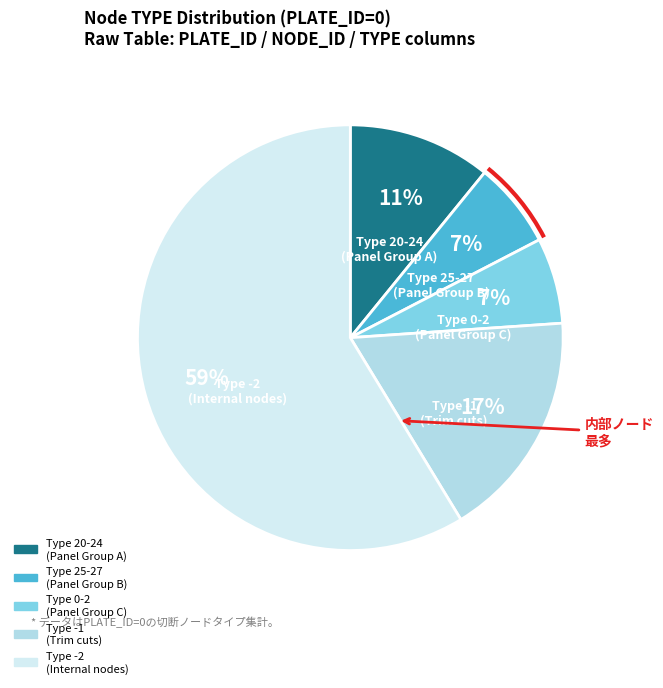

To the nearest percent, what is the average slice percentage?

20%